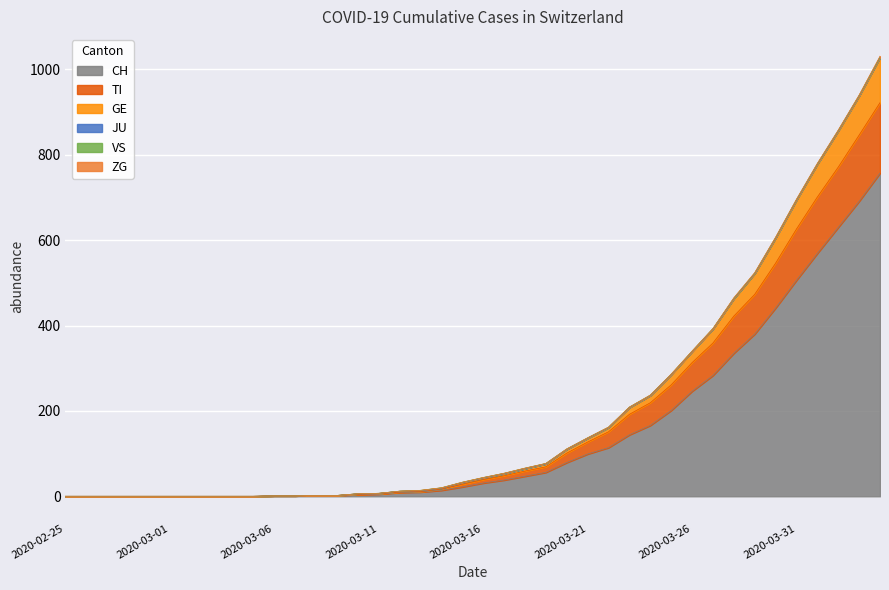

What is the label of the 19th point from the right?

2020-03-17